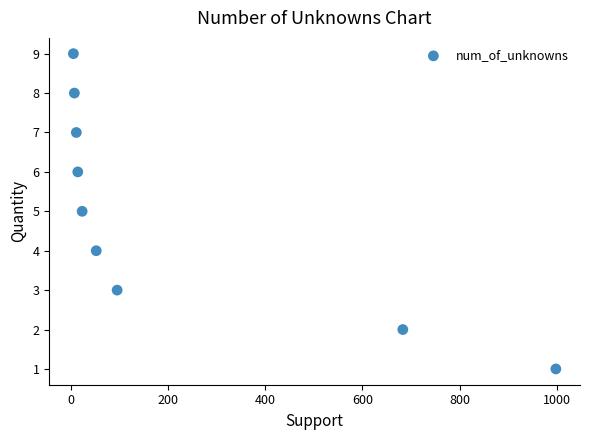

What is the average Y value?

5